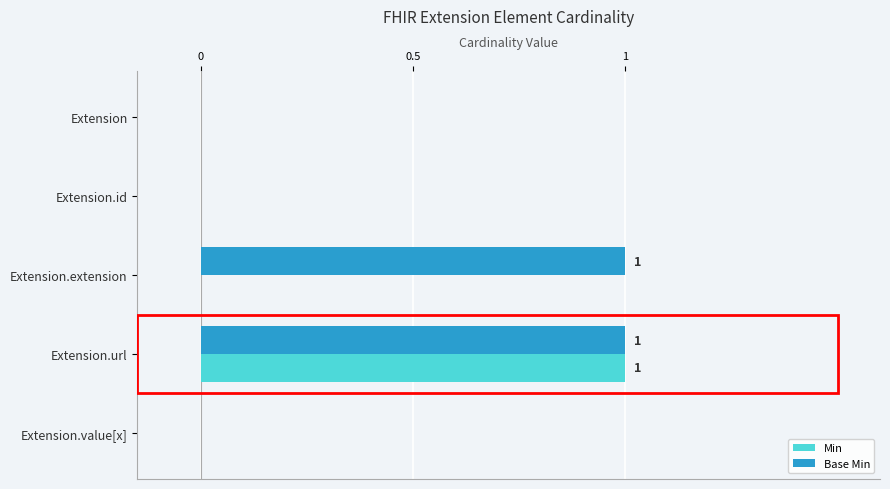

True or false: Base Min has a value of 0 at Extension.id.

True